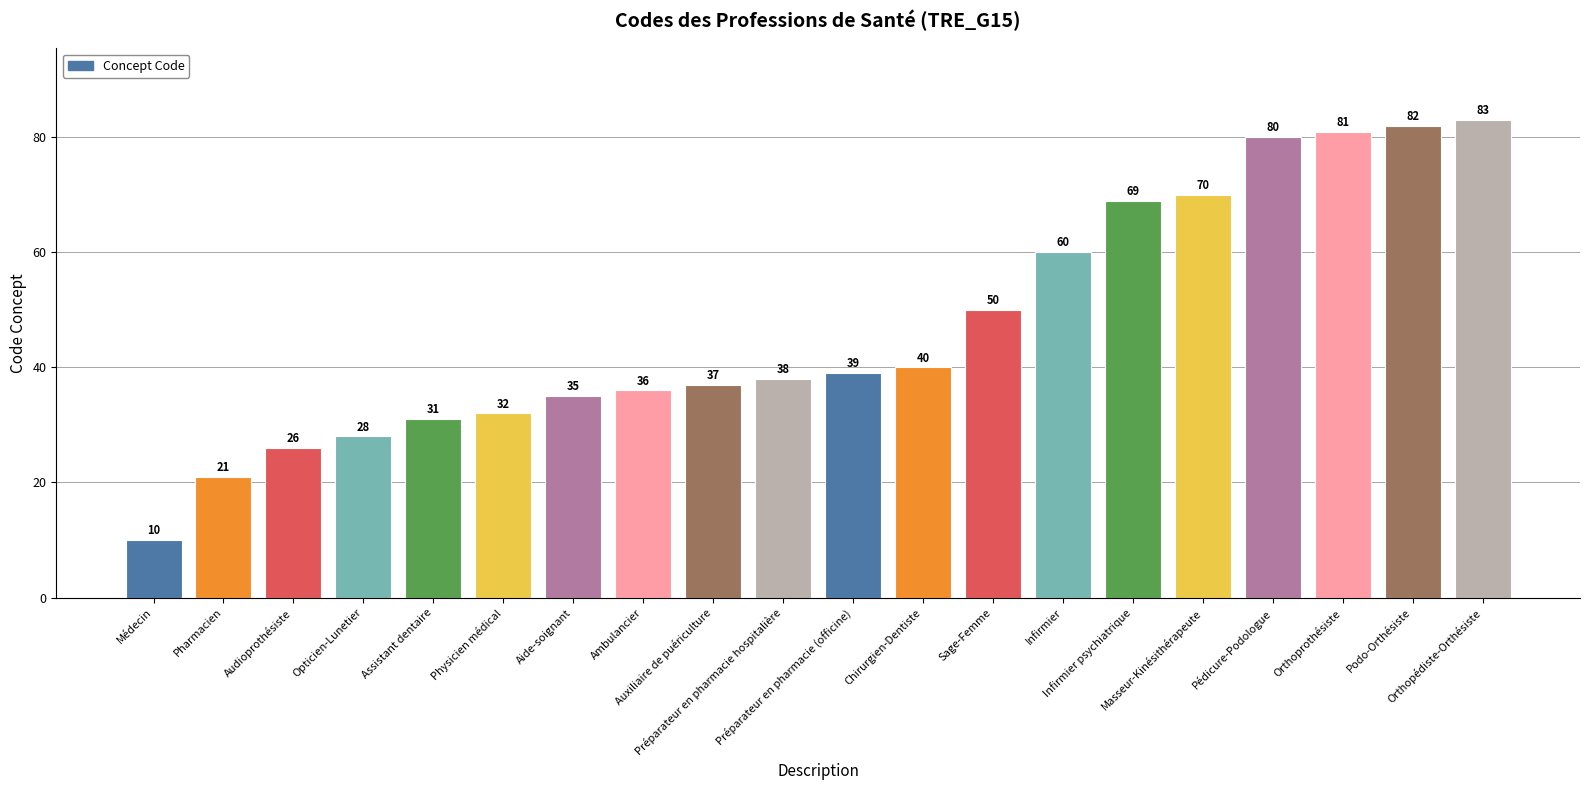

What is the value of the 4th bar from the left?

28